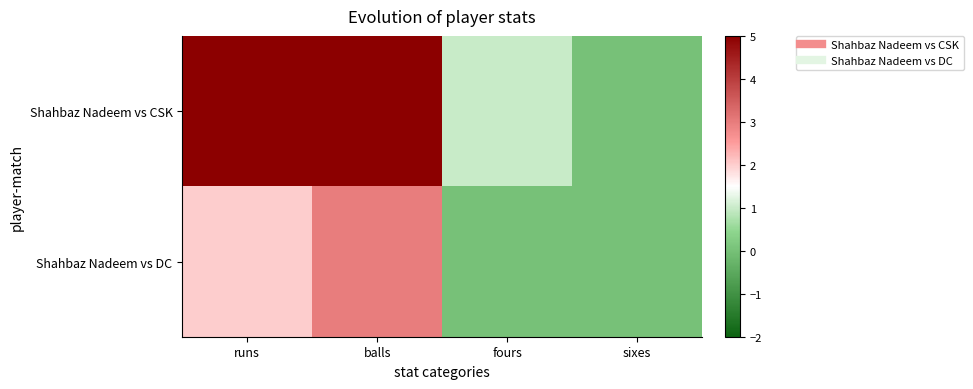

Between balls and fours, which is larger?

balls